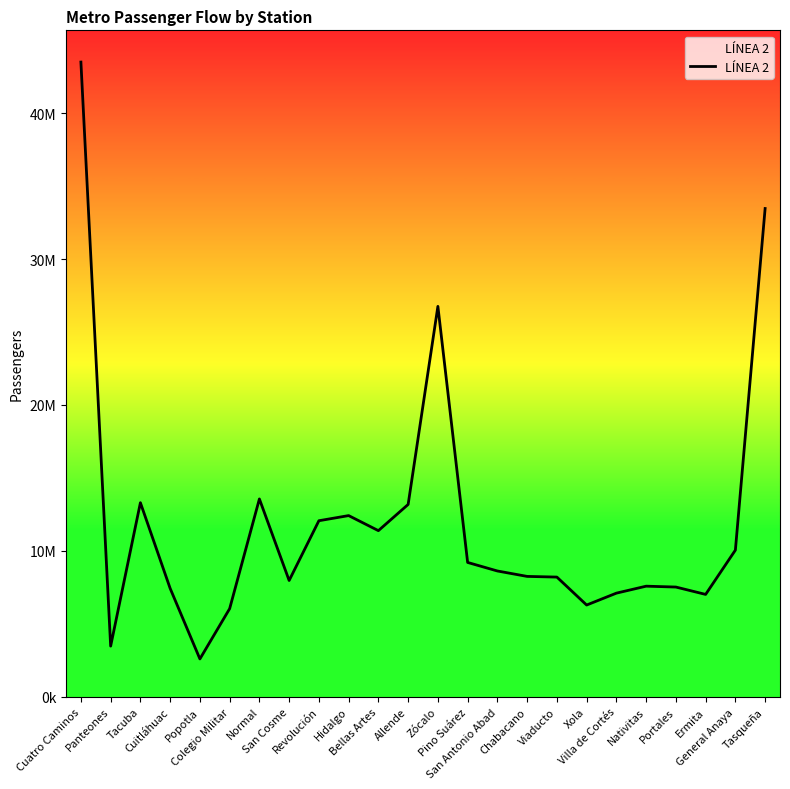

Does the chart have visible grid lines?

No